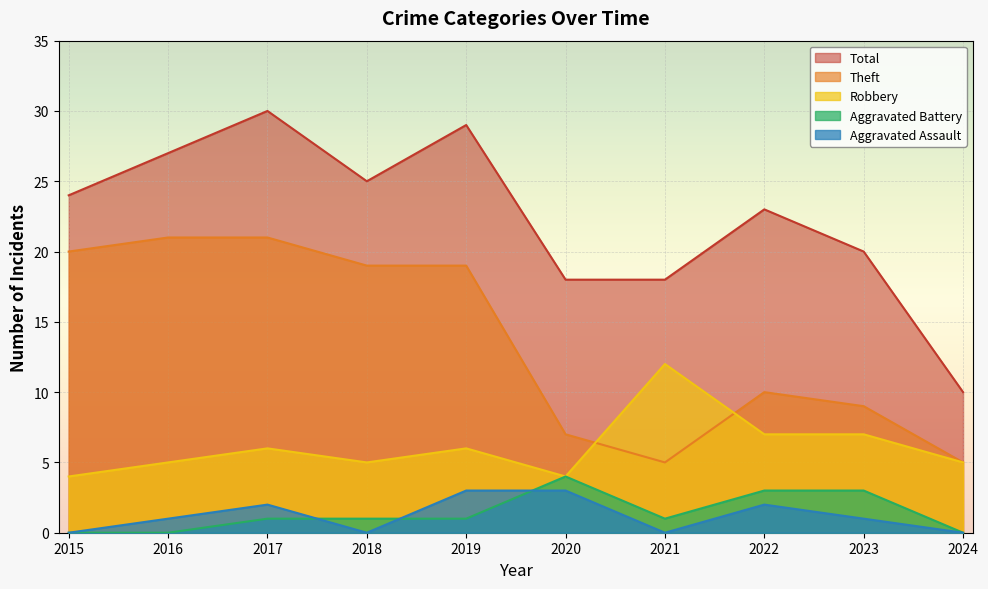

How many positive values does the Aggravated Assault series have?

6